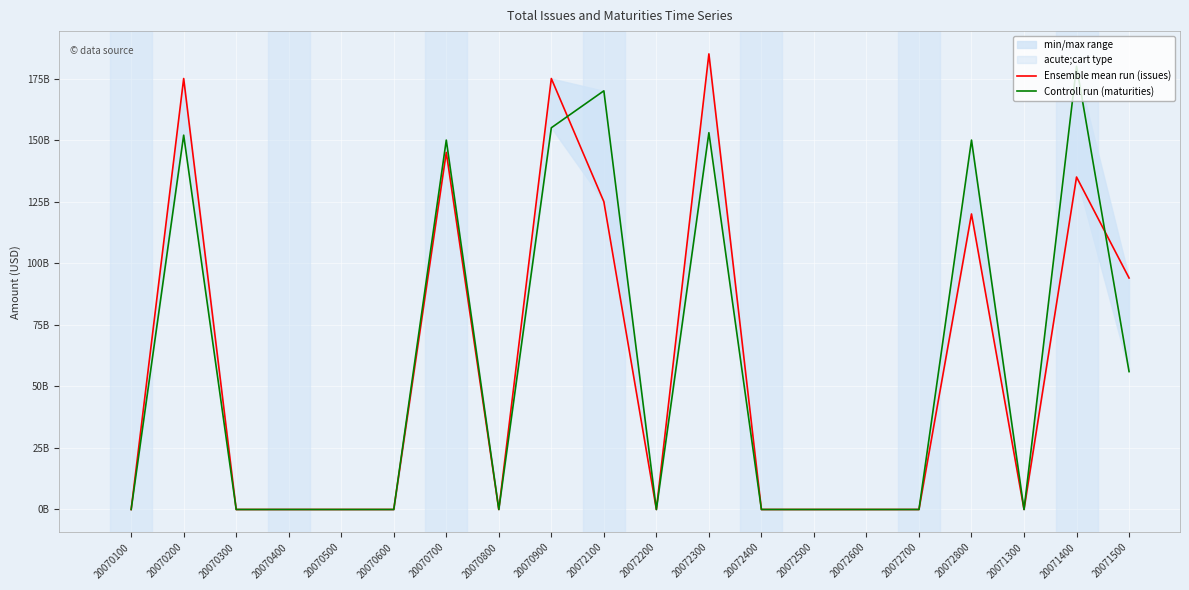

At 20072200, list the series in order from largest to smallest.

Ensemble mean run (issues), Controll run (maturities)